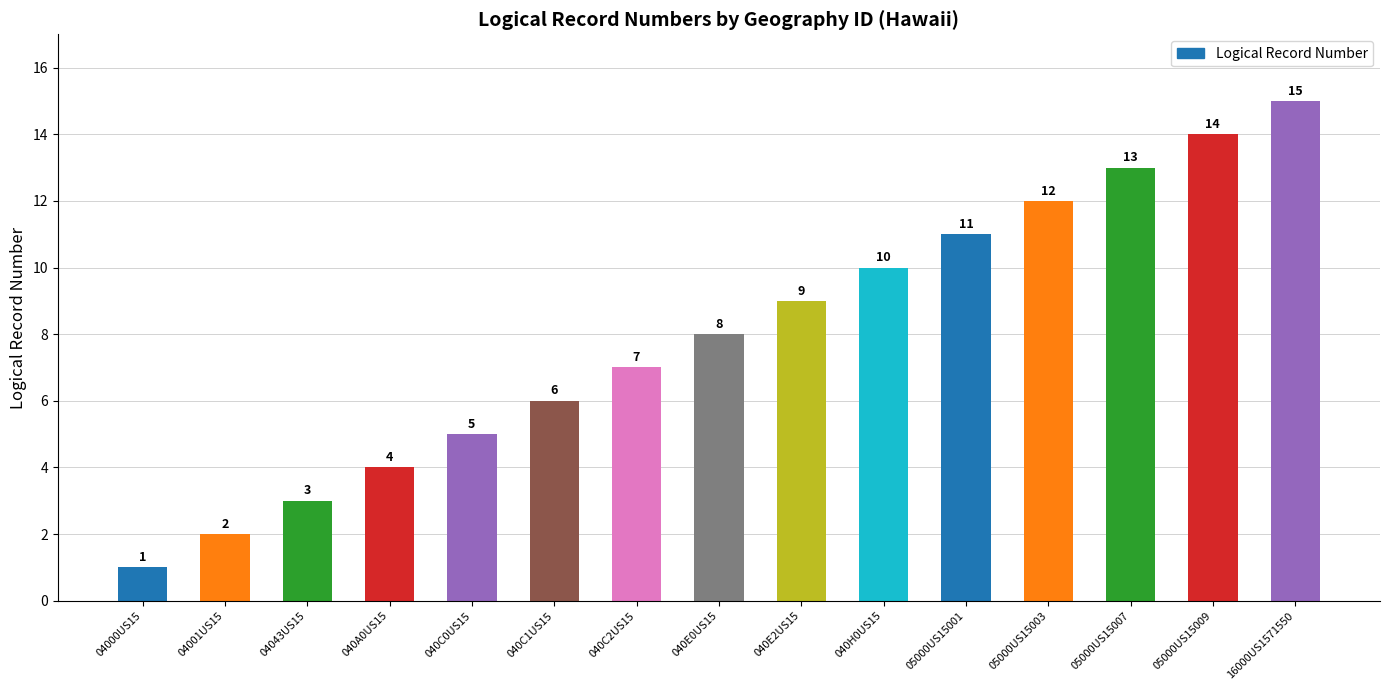

The chart shows a value of 2 at 040C1US15. True or false?

False